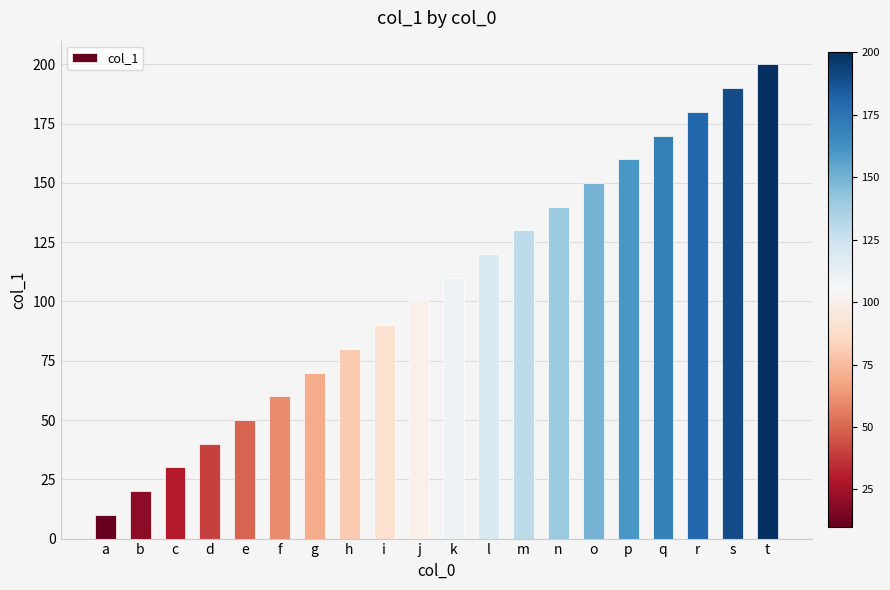

Which has a higher value, r or m?

r